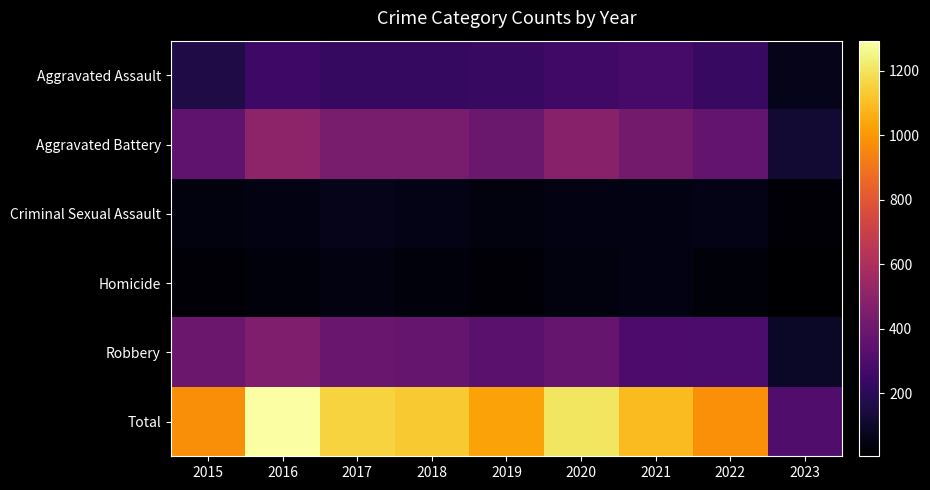

Reading left to right, transcribe all the data shown in this chart.

Aggravated Assault: 2015=163	2016=255	2017=230	2018=231	2019=235	2020=261	2021=279	2022=235	2023=64
Aggravated Battery: 2015=354	2016=501	2017=434	2018=436	2019=388	2020=478	2021=420	2022=365	2023=125
Criminal Sexual Assault: 2015=38	2016=49	2017=62	2018=56	2019=40	2020=49	2021=50	2022=56	2023=21
Homicide: 2015=23	2016=33	2017=42	2018=31	2019=24	2020=39	2021=46	2022=29	2023=5
Robbery: 2015=393	2016=455	2017=386	2018=375	2019=340	2020=378	2021=300	2022=295	2023=94
Total: 2015=971	2016=1293	2017=1154	2018=1129	2019=1027	2020=1205	2021=1095	2022=980	2023=309